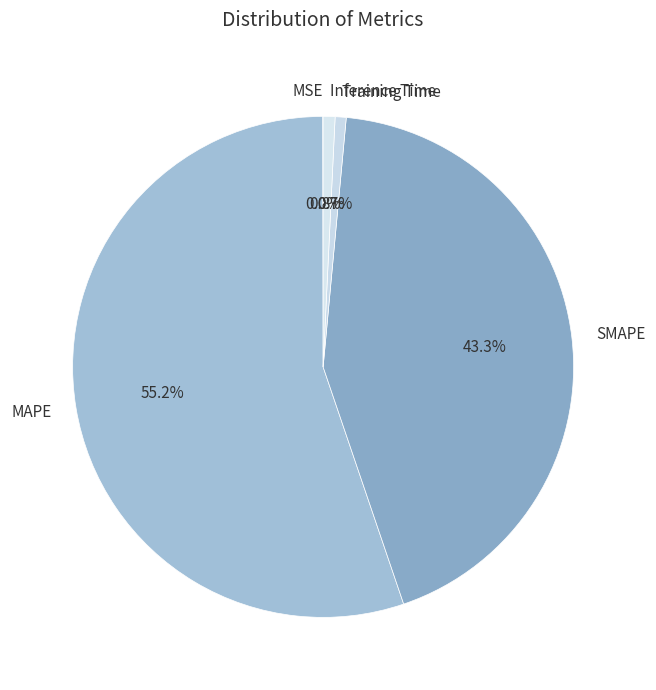

Combined, do SMAPE and MAPE account for over 50%?

Yes